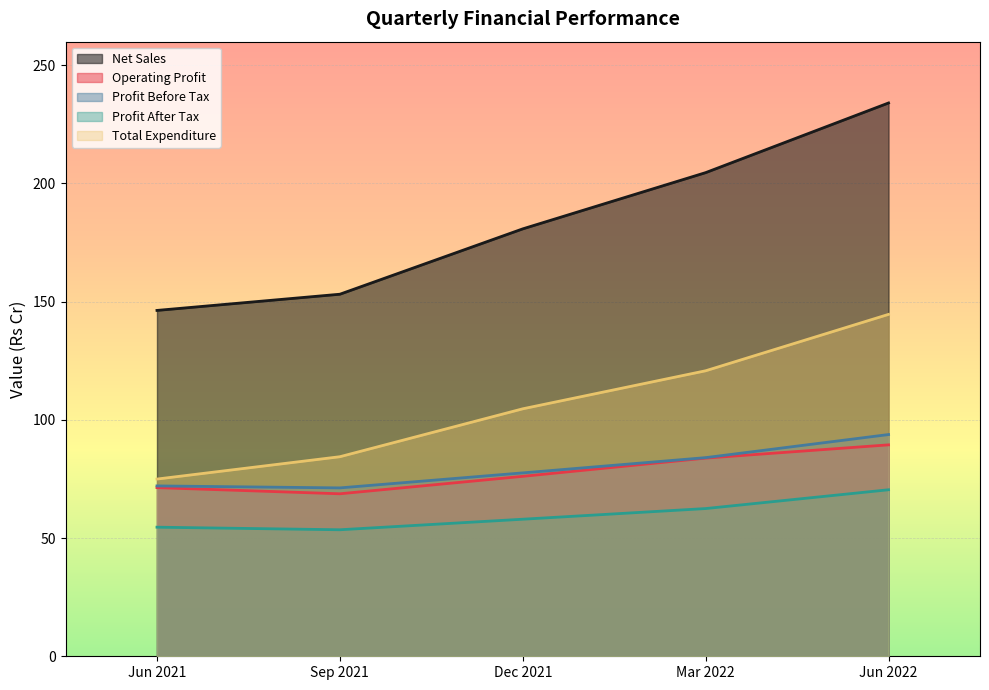

True or false: Profit After Tax and Net Sales cross at least once.

False